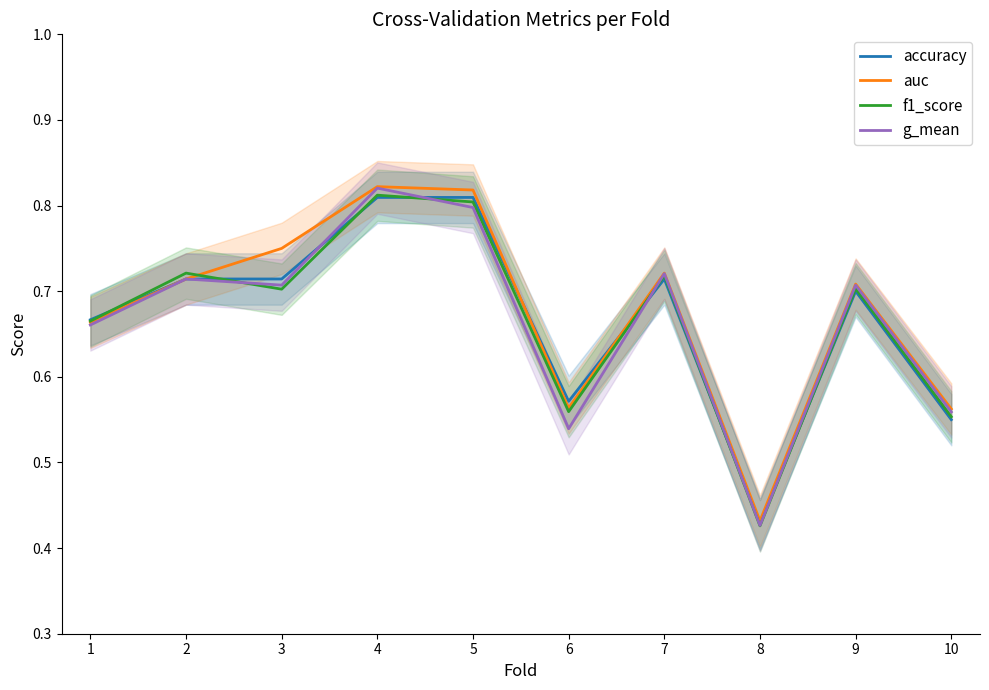

How many times do g_mean and accuracy cross each other?

5